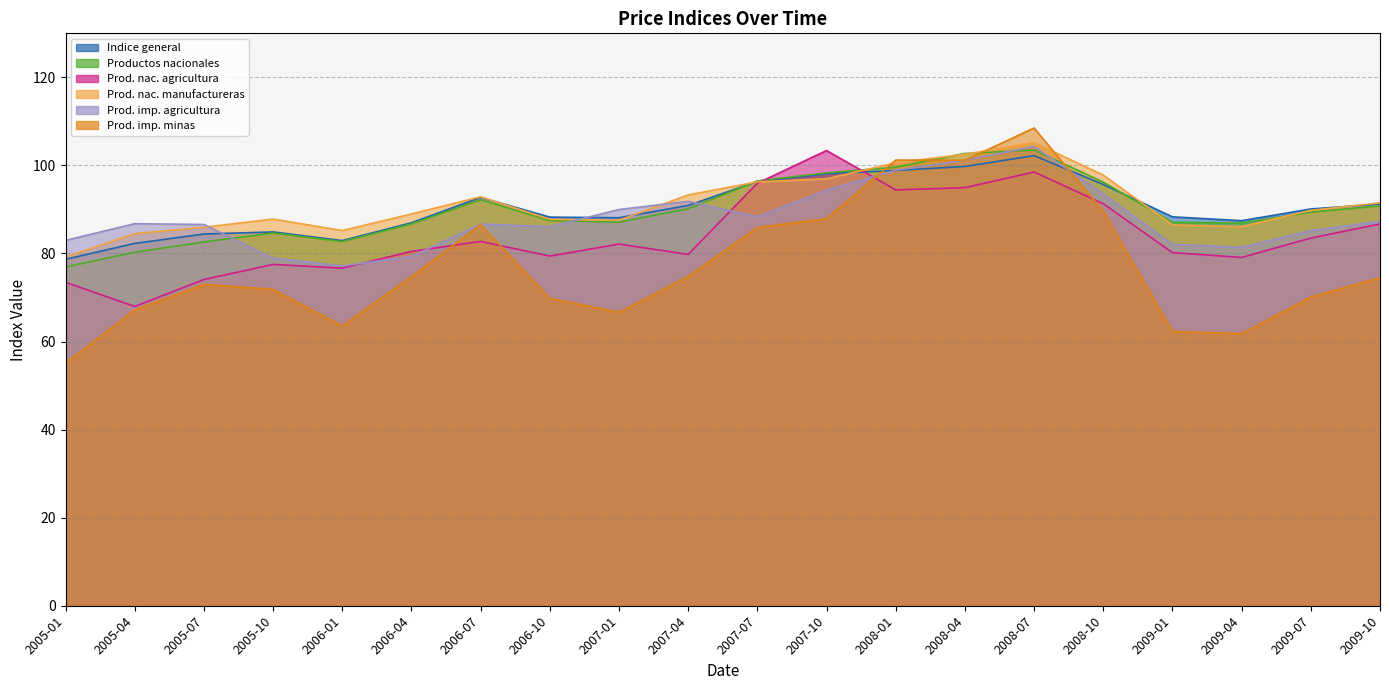

In Productos nacionales, how many points are lower than both neighbors (excluding endpoints)?

3